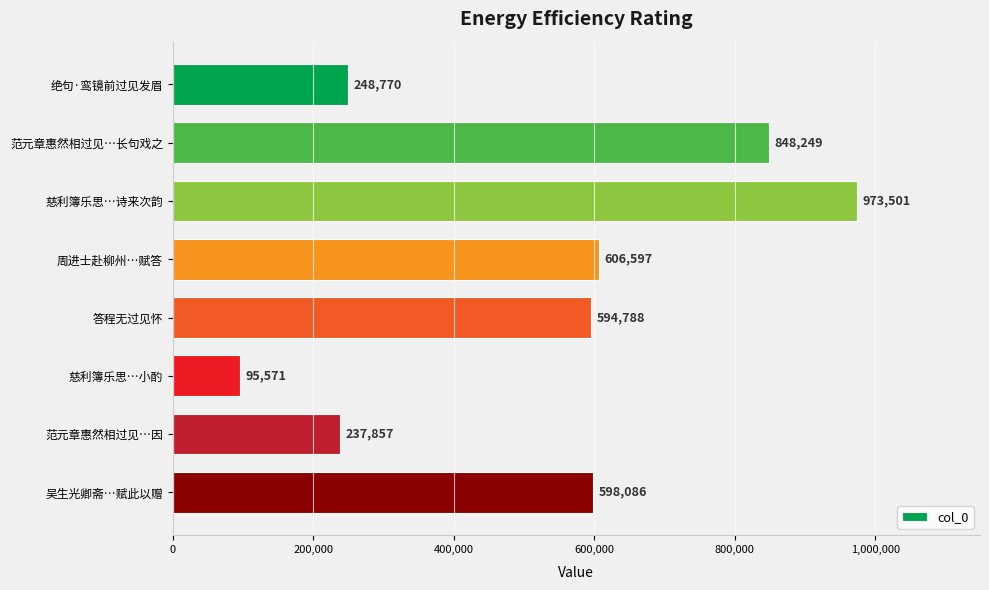

Does the chart contain any negative values?

No